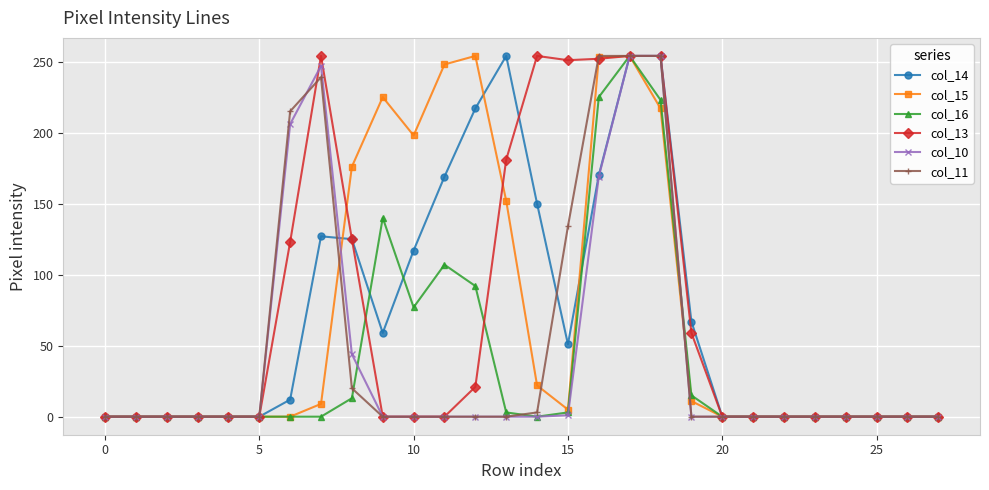

True or false: col_16 has more than 0 interior local peaks.

True